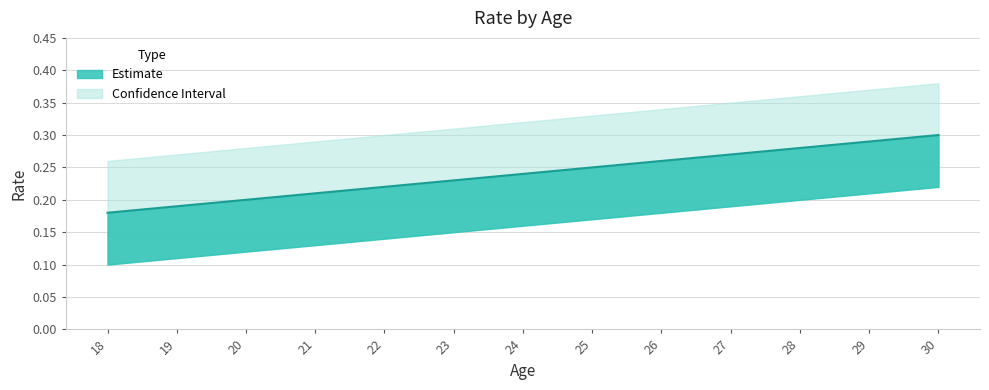

Reading left to right, transcribe all the data shown in this chart.

0.2	0.2	0.2	0.2	0.2	0.2	0.2	0.2	0.3	0.3	0.3	0.3	0.3